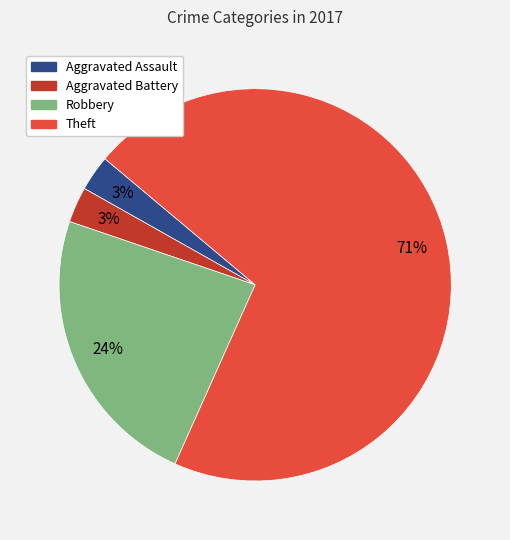

How many segments does this pie chart have?

4